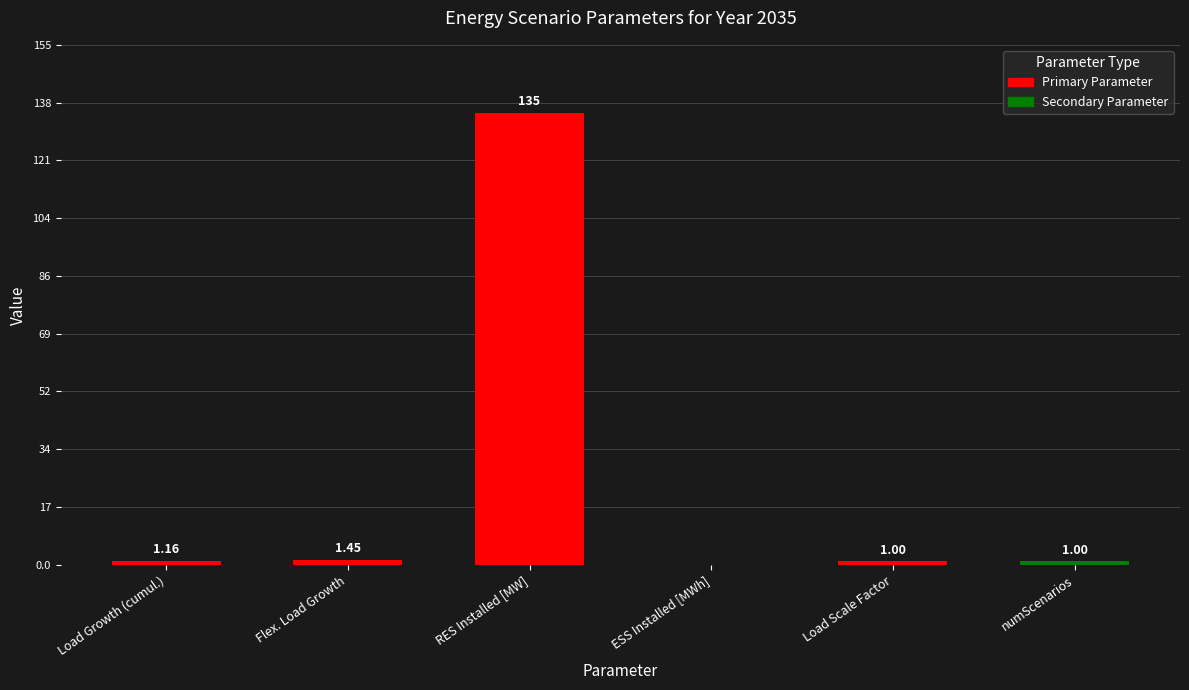

The value at RES Installed [MW] is 135.0. True or false?

True